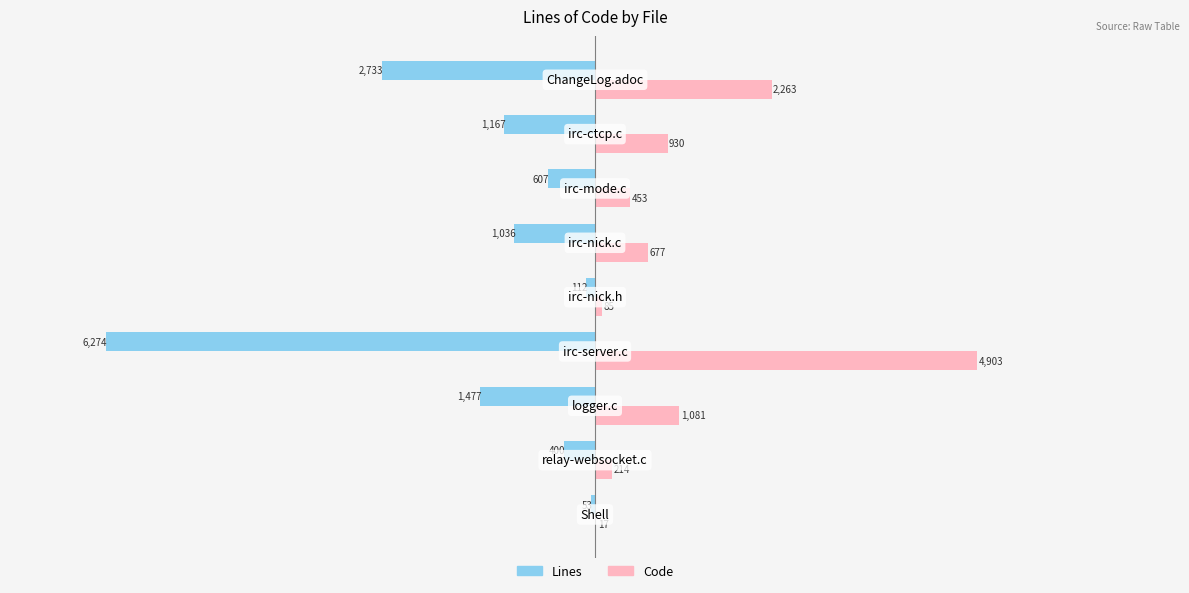

How many values in the Lines series exceed -1036?

4